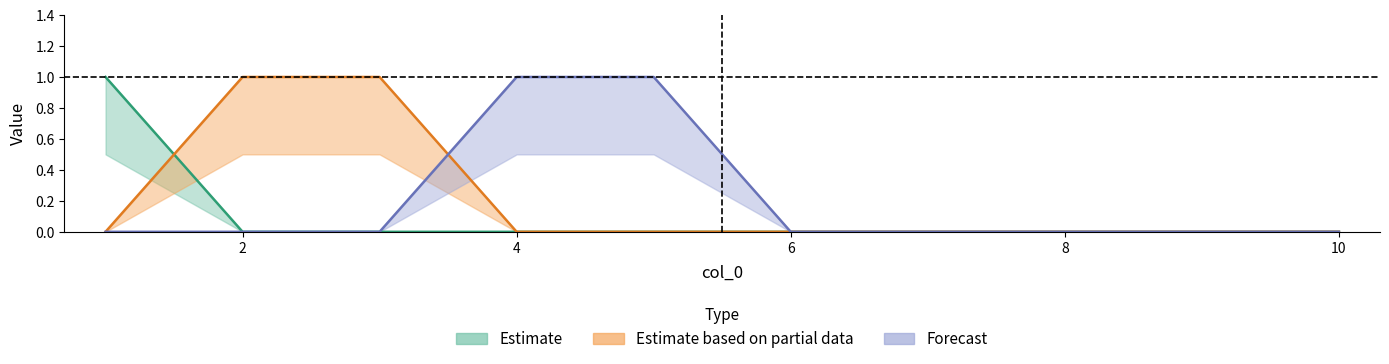

Which series changed the most between 1 and 7?

2